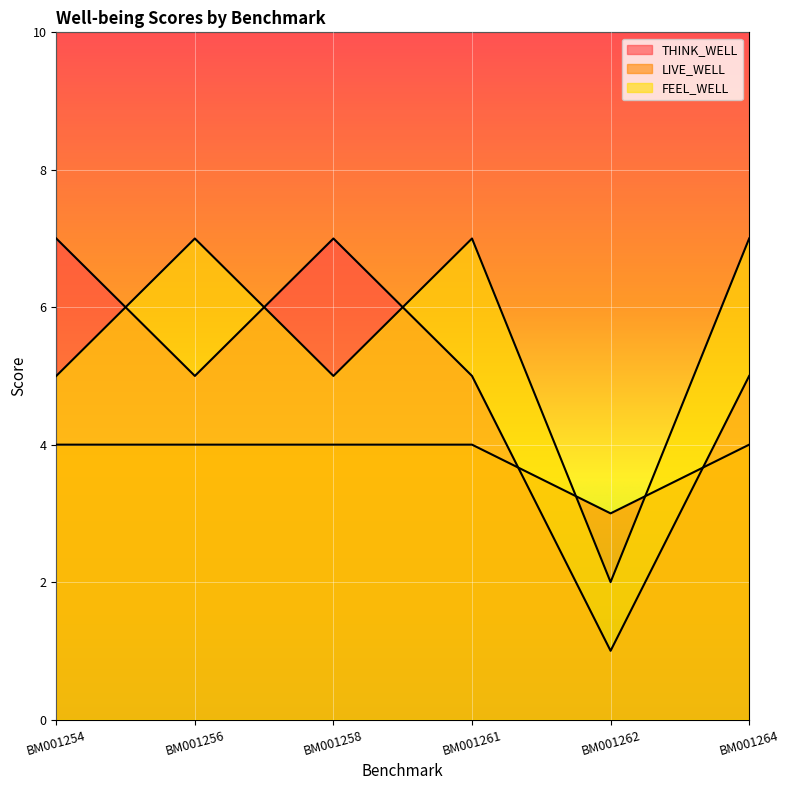

What is the value of the LIVE_WELL point at the 4th from the left?

4